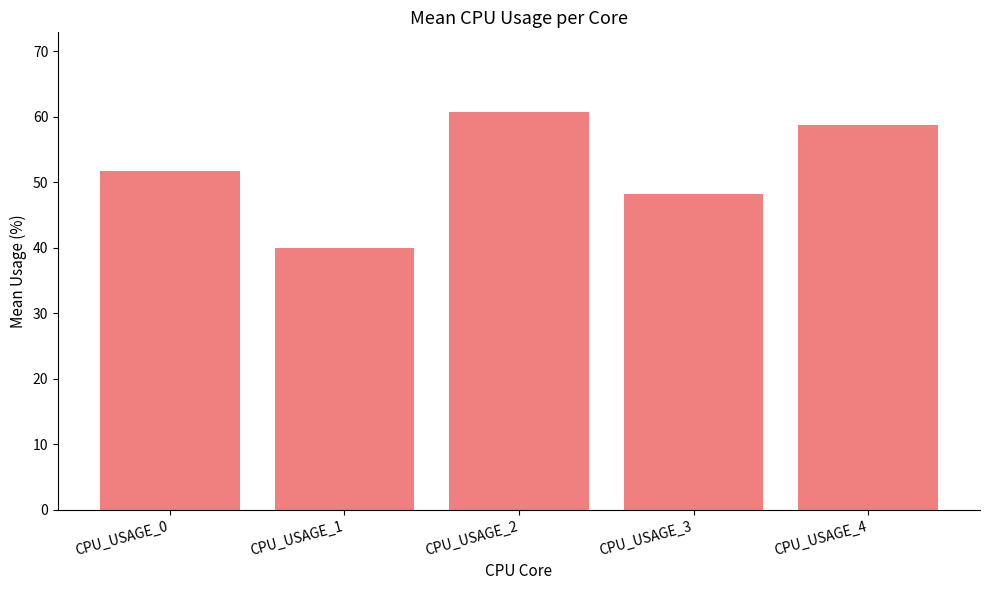

What is the difference between the second highest and minimum values?

18.8